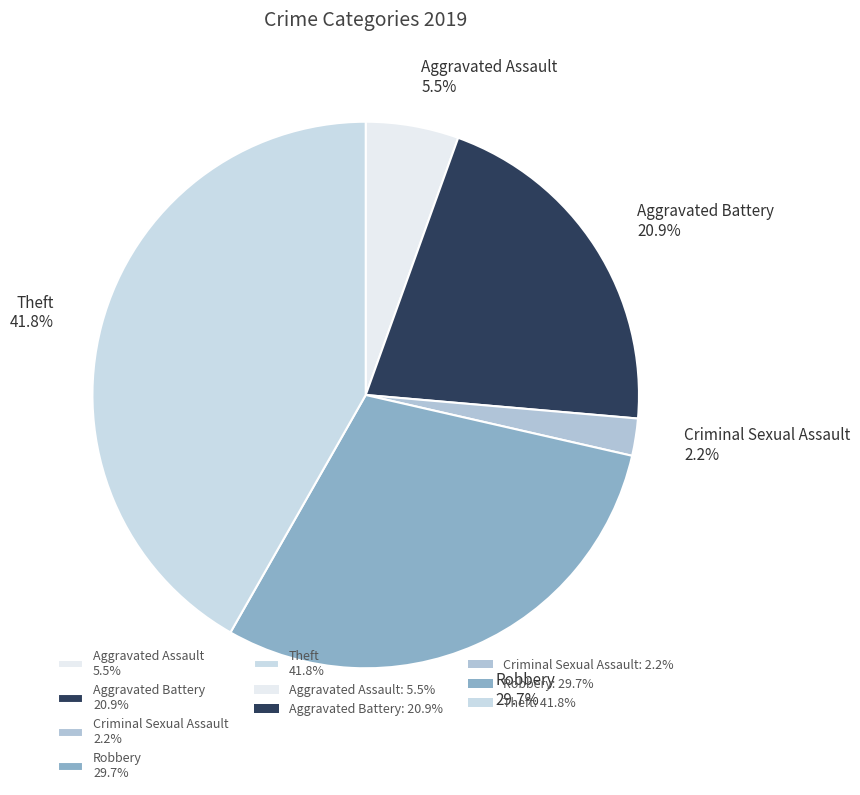

Is there a majority slice in this chart?

No